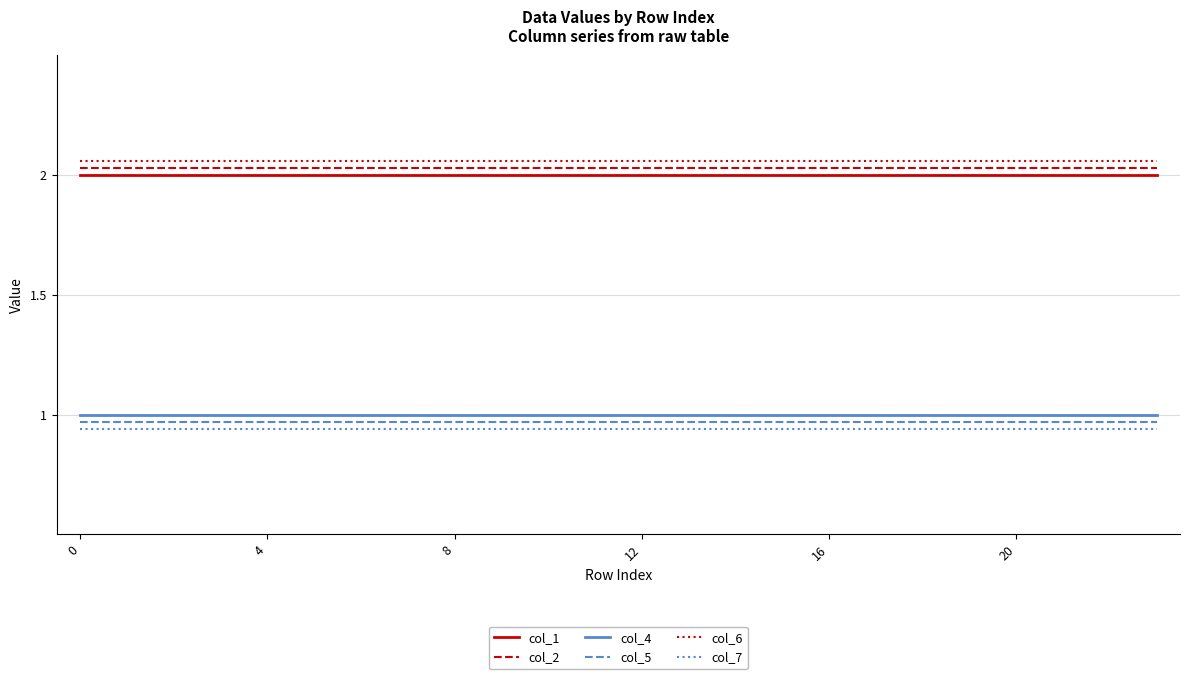

True or false: col_6 and col_5 intersect in this chart.

False